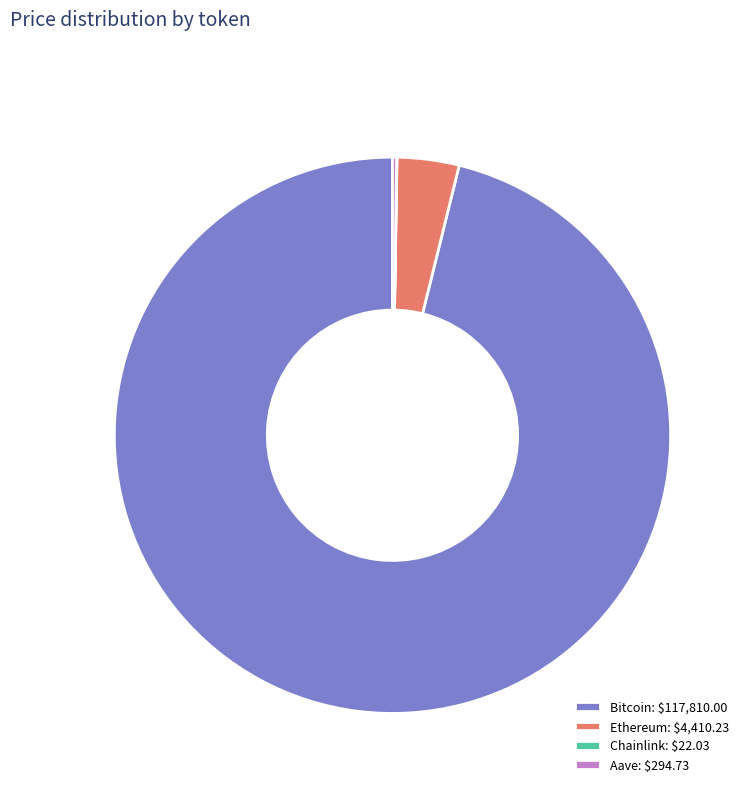

Does any single category account for the majority?

Yes